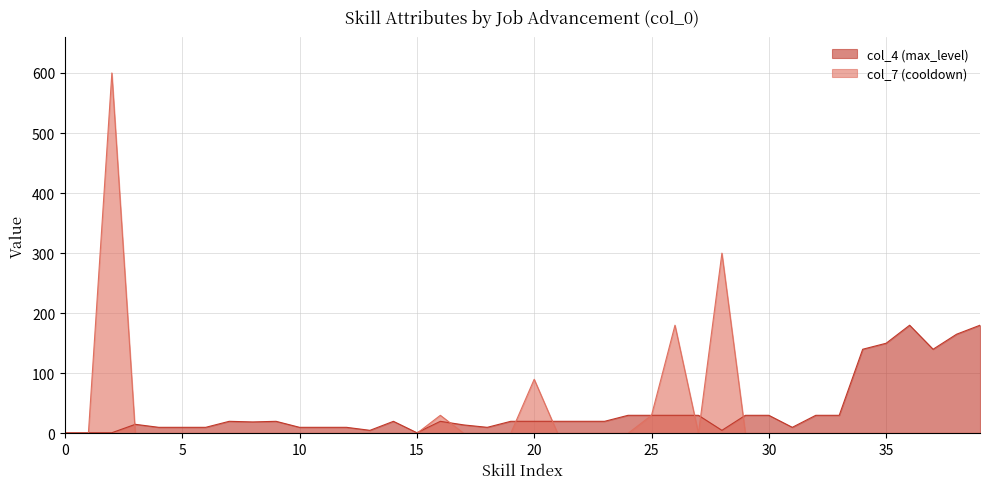

Does the chart display data point markers on the line(s)?

No